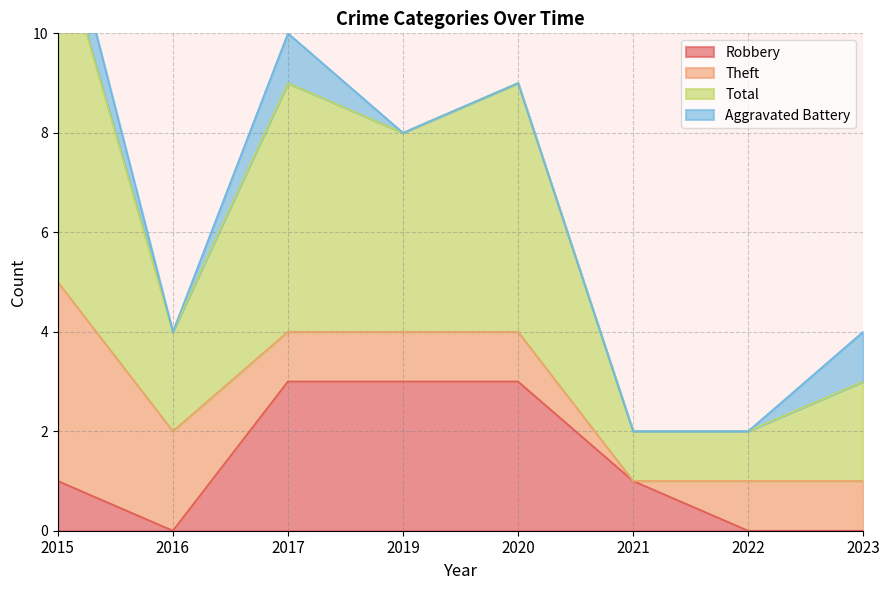

Which series has the largest range (max minus min)?

Total